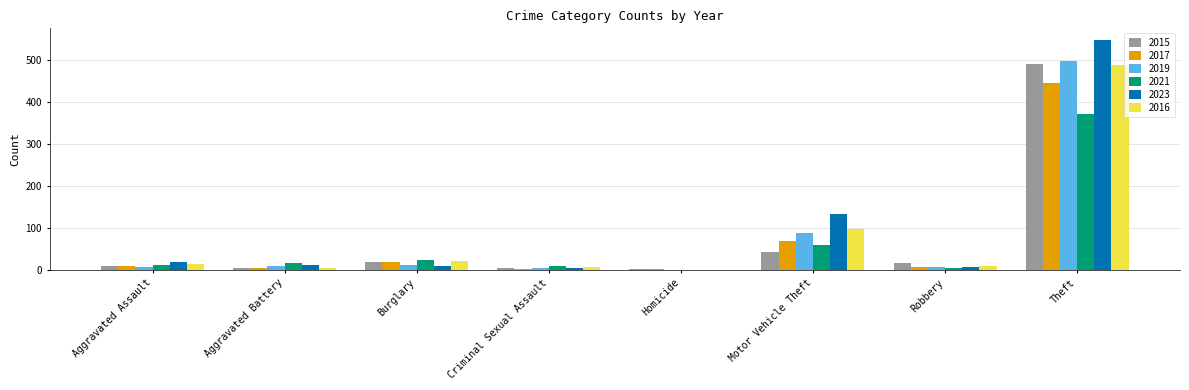

At which label does 2023 reach its peak?

Theft